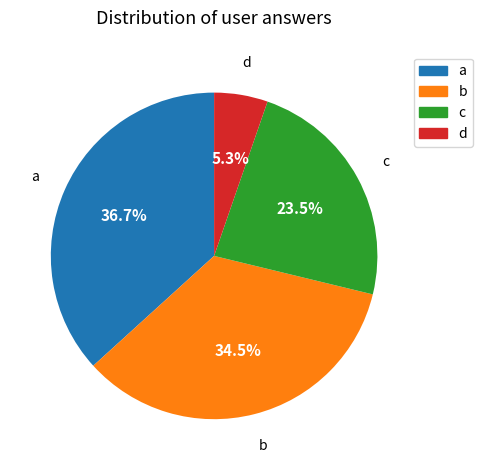

Count the number of slices in the pie.

4